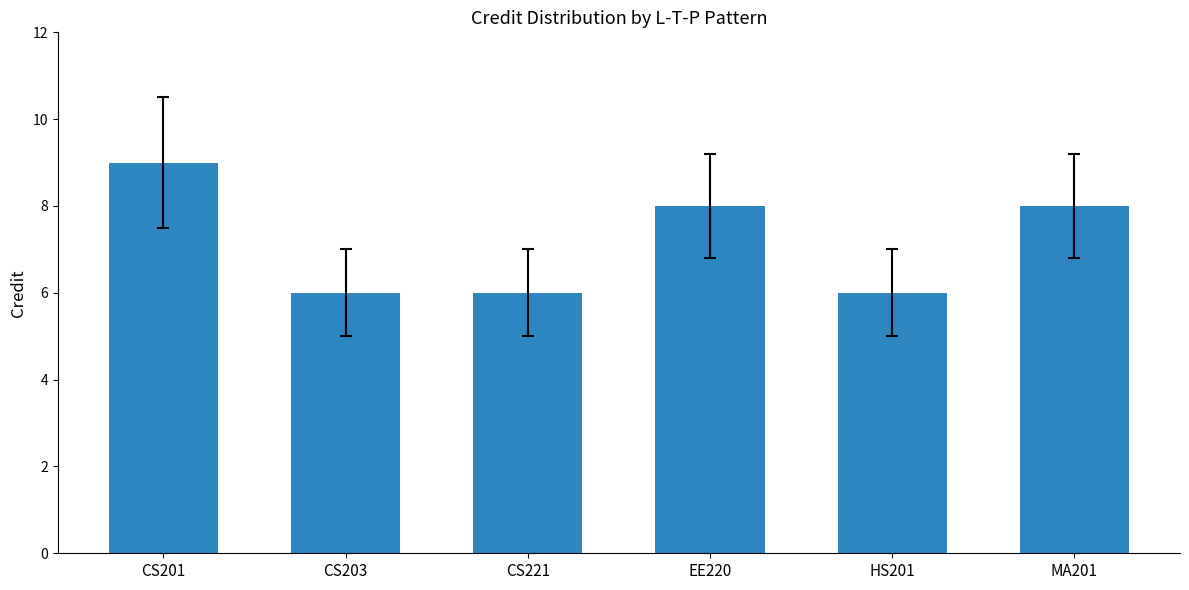

What is the label of the 3rd bar from the left?

CS221